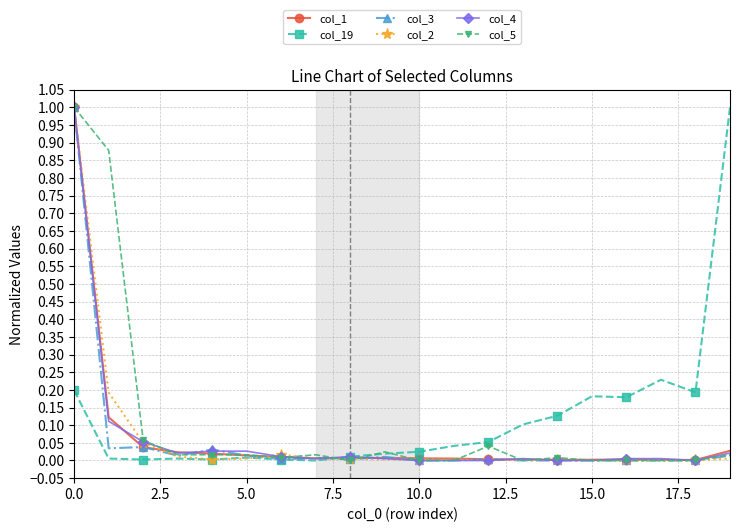

What is the greatest value displayed?

1.0